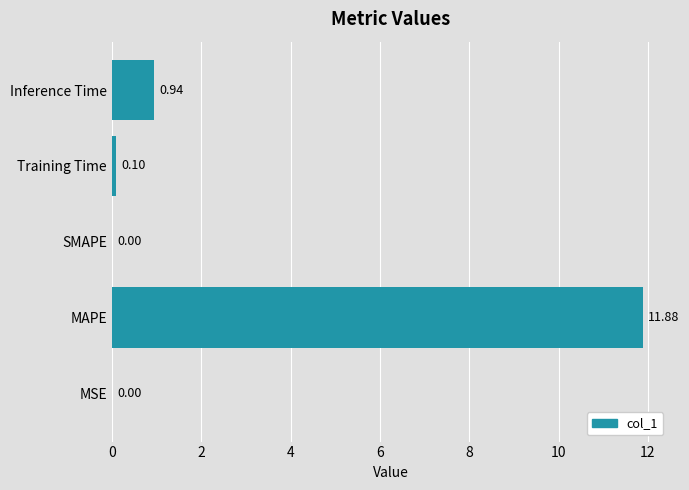

At which category does the chart reach its peak across all series?

MAPE